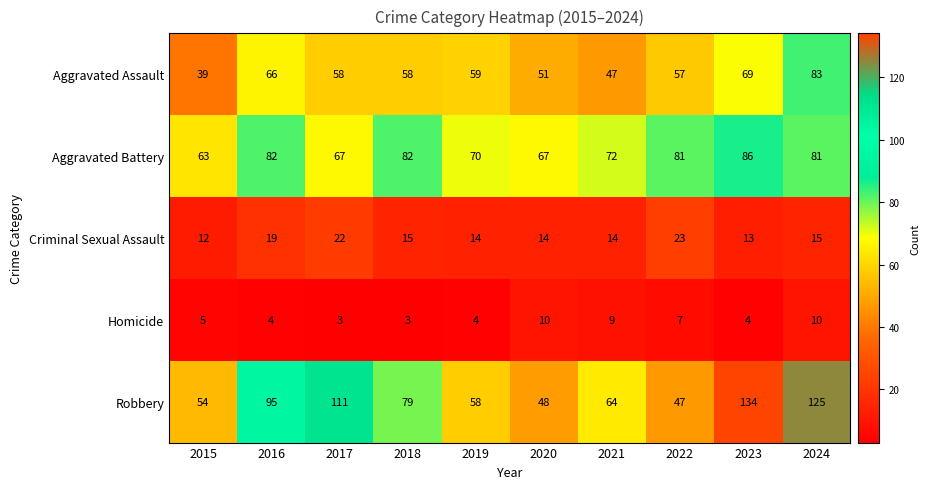

The Aggravated Assault series shows 108 at 2016. True or false?

False